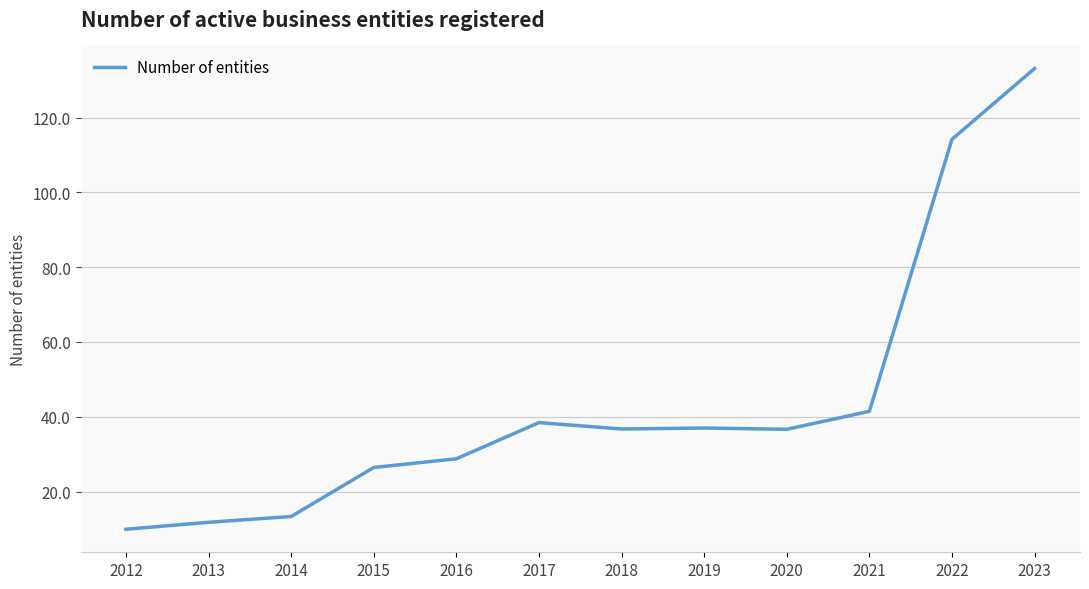

Where is the data nearest to the value 71?

2021